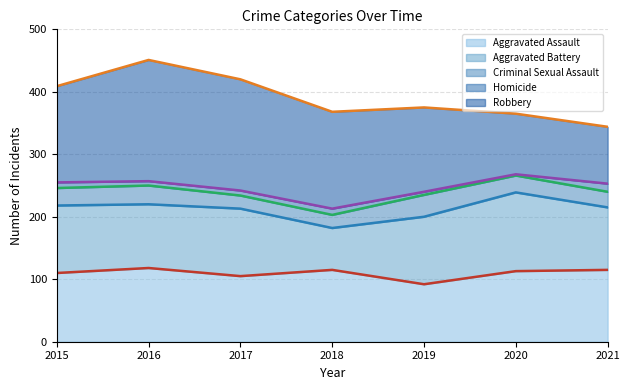

In Aggravated Assault, how many points are lower than both neighbors (excluding endpoints)?

2